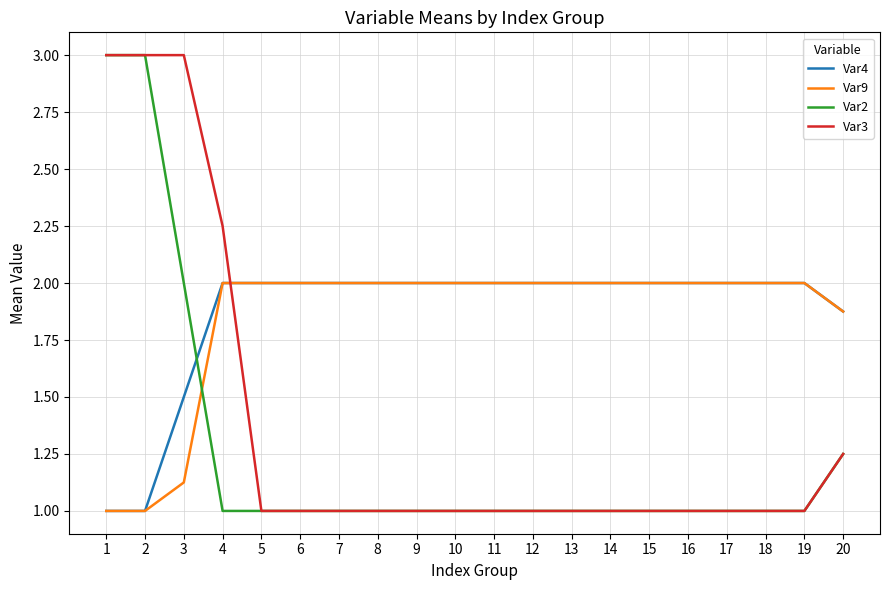

Read the Var4 value at 9.

2.0